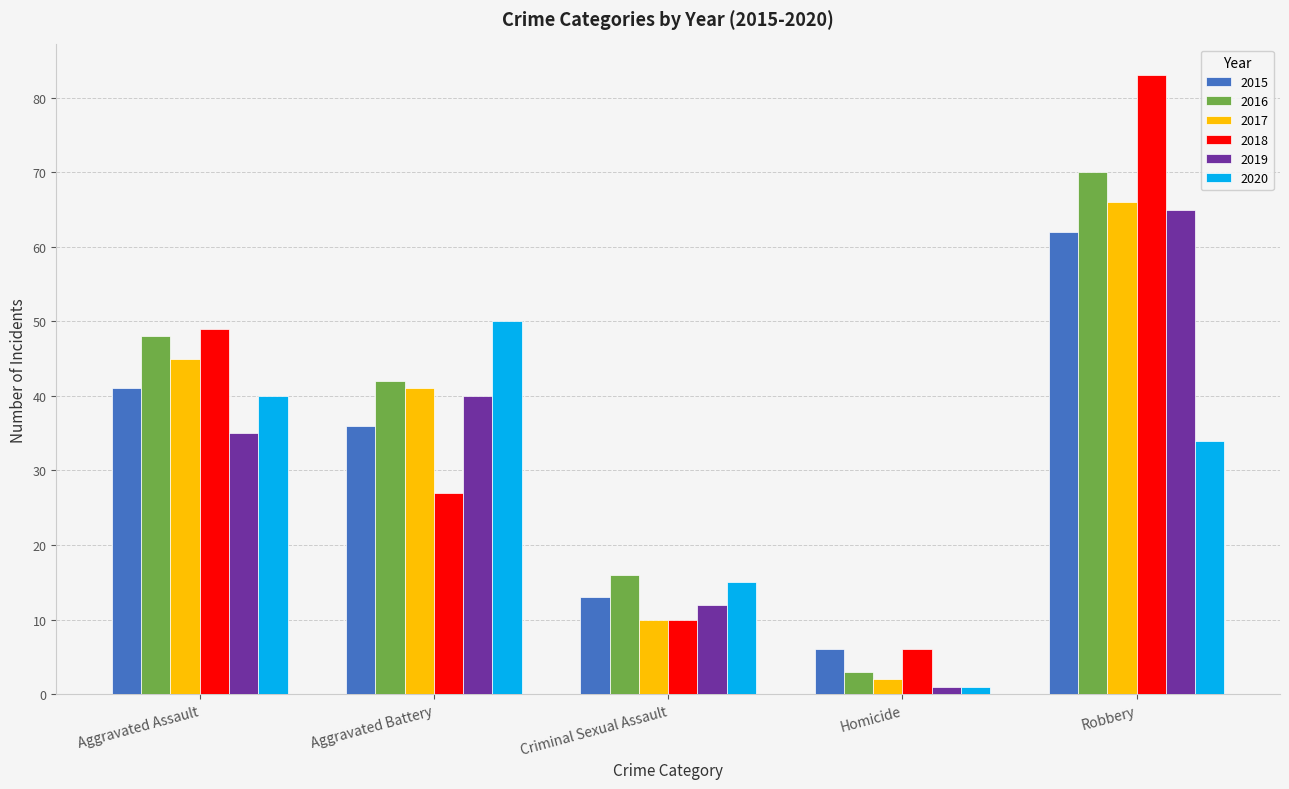

What are all the series names shown in the legend?

2015, 2016, 2017, 2018, 2019, 2020